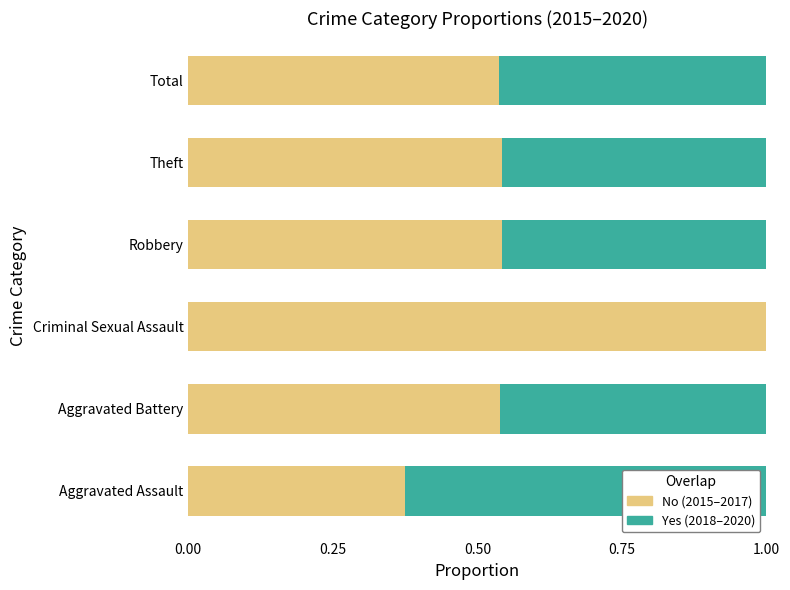

What is the total value across all series at Aggravated Battery?

1.0